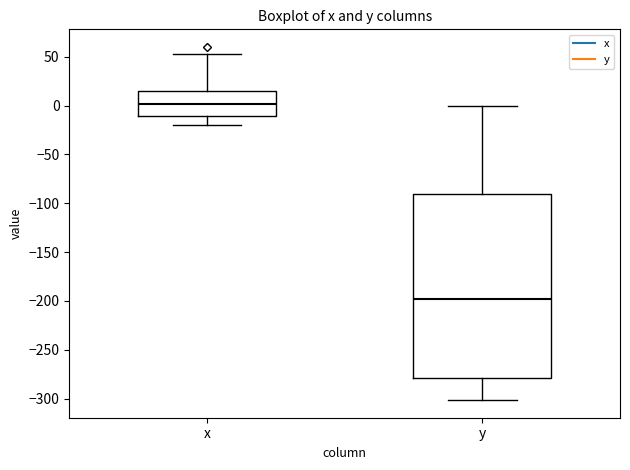

Which box is the tallest, from its lower edge to its upper edge?

y